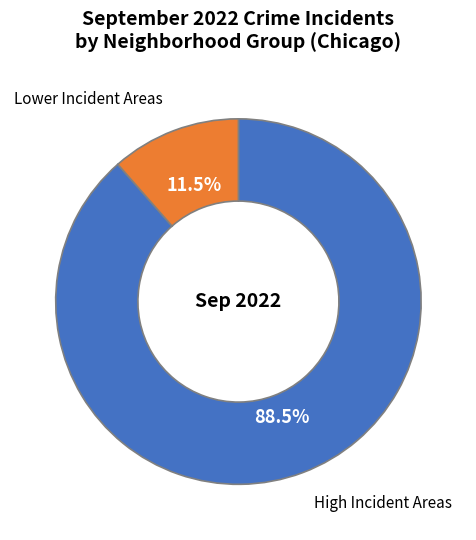

Count the number of slices in the pie.

2